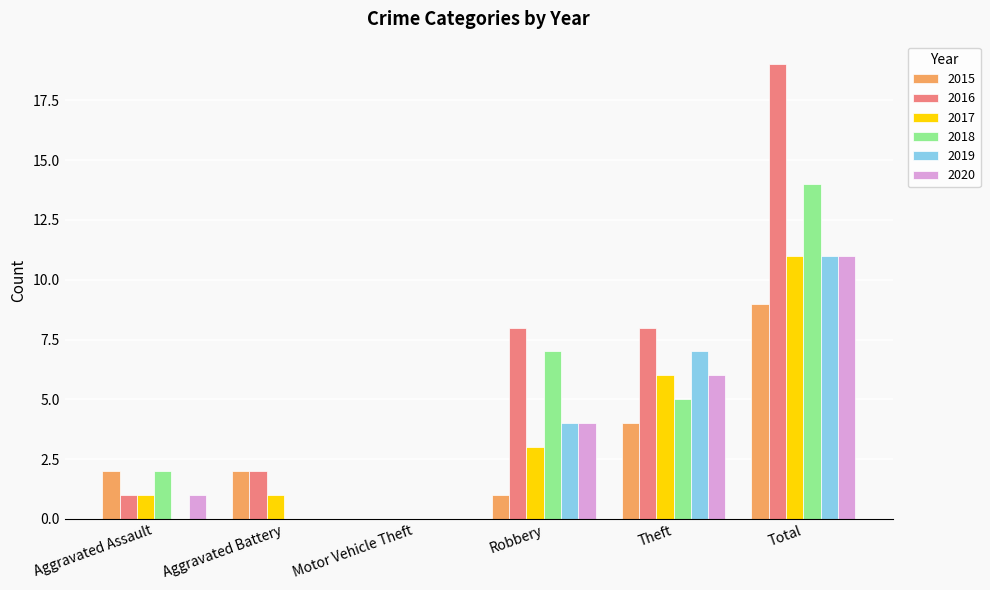

Is it true that 2020 equals 6 at Theft?

True